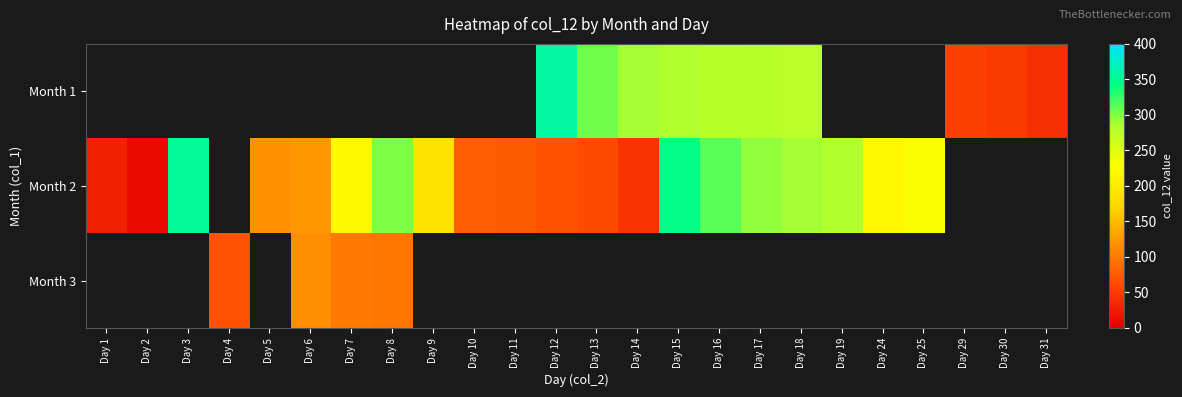

What is the difference between the Month 2 values at Day 9 and Day 17?

104.2